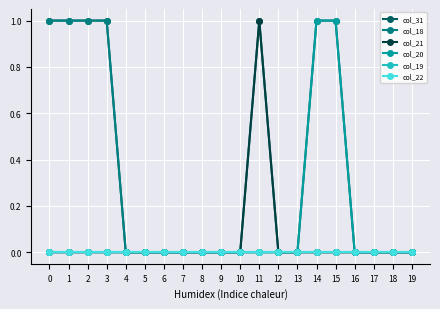

Does the chart have visible grid lines?

Yes